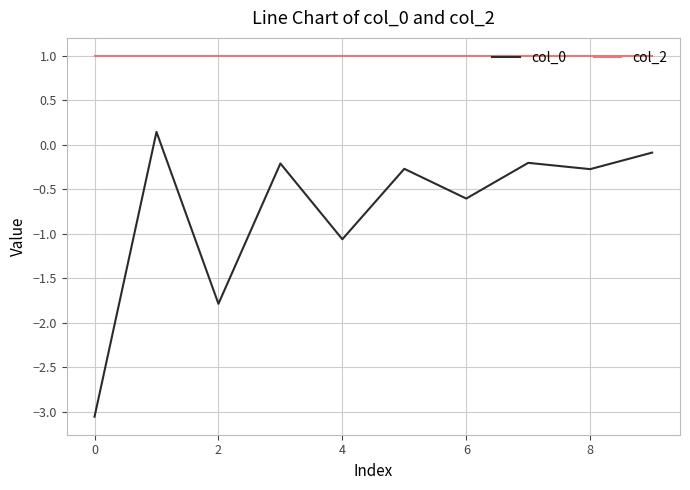

Which series has the largest range (max minus min)?

col_0